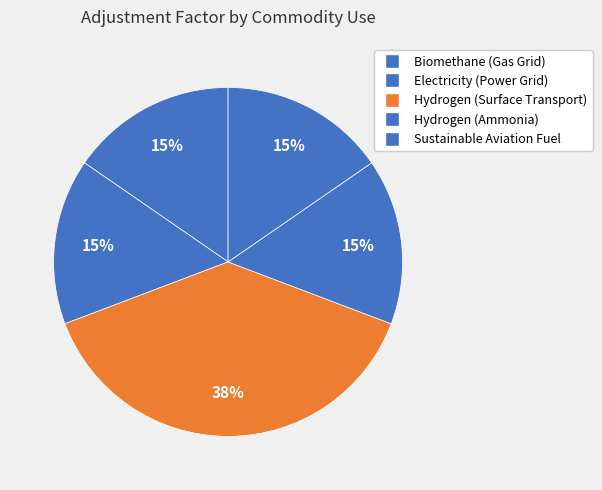

Rank the categories by value from highest to lowest.

Hydrogen (Surface Transport), Biomethane (Gas Grid), Electricity (Power Grid), Hydrogen (Ammonia), Sustainable Aviation Fuel